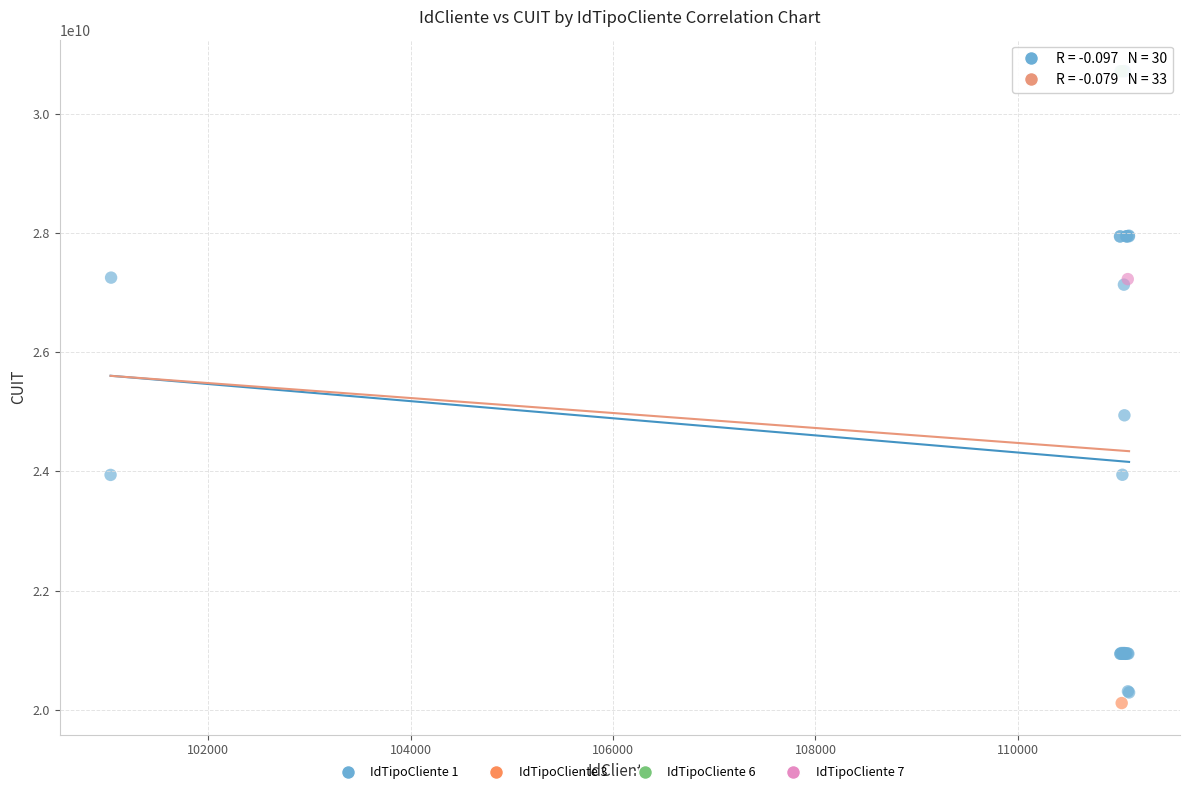

What are all the series names shown in the legend?

IdTipoCliente 1, IdTipoCliente 3, IdTipoCliente 6, IdTipoCliente 7